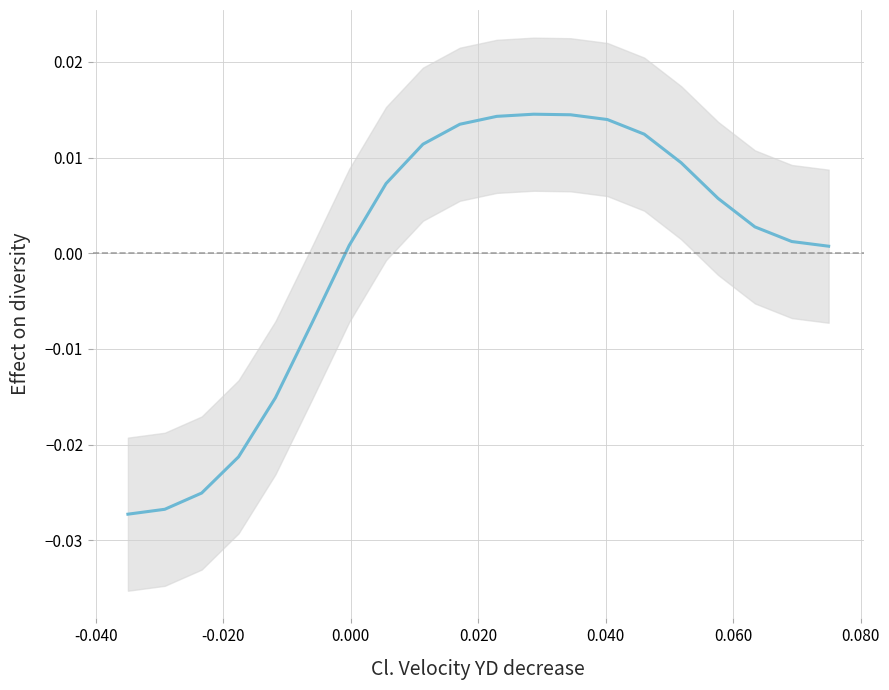

Is it true that the value at -0.040 is -0.0?

True